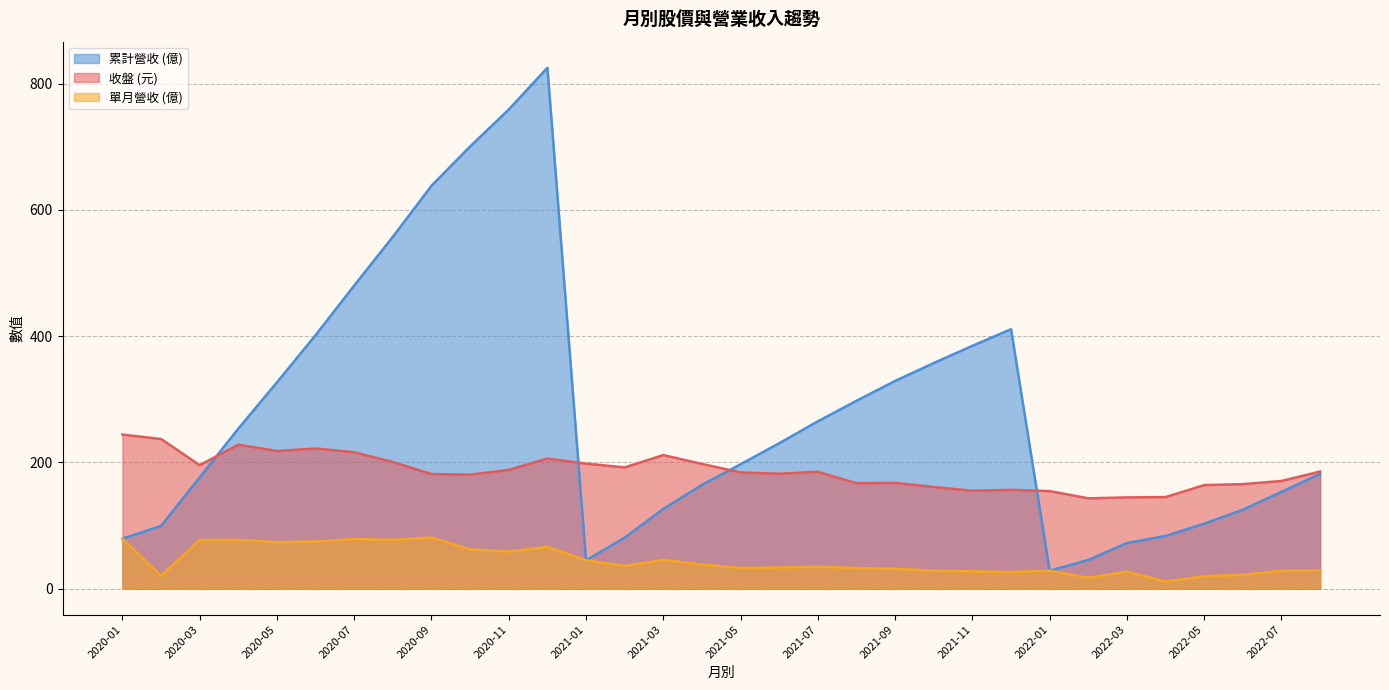

Is it true that 收盤 equals 181.5 at 2020-09?

True